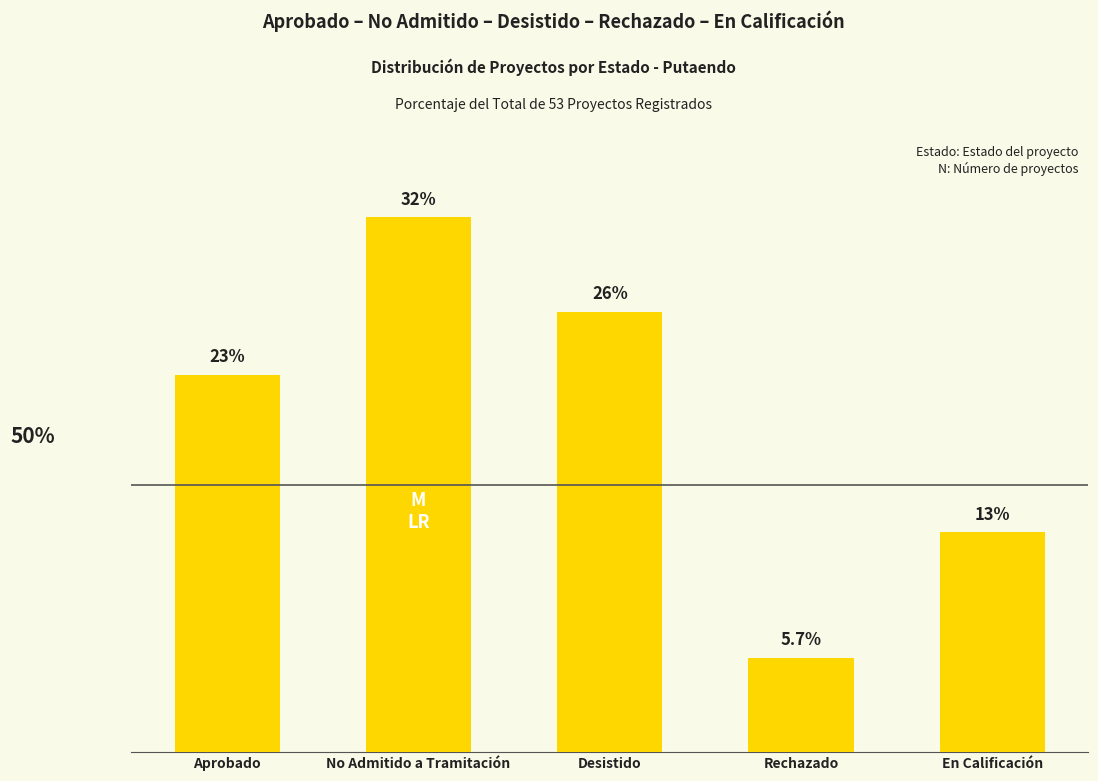

Does the chart contain any negative values?

No